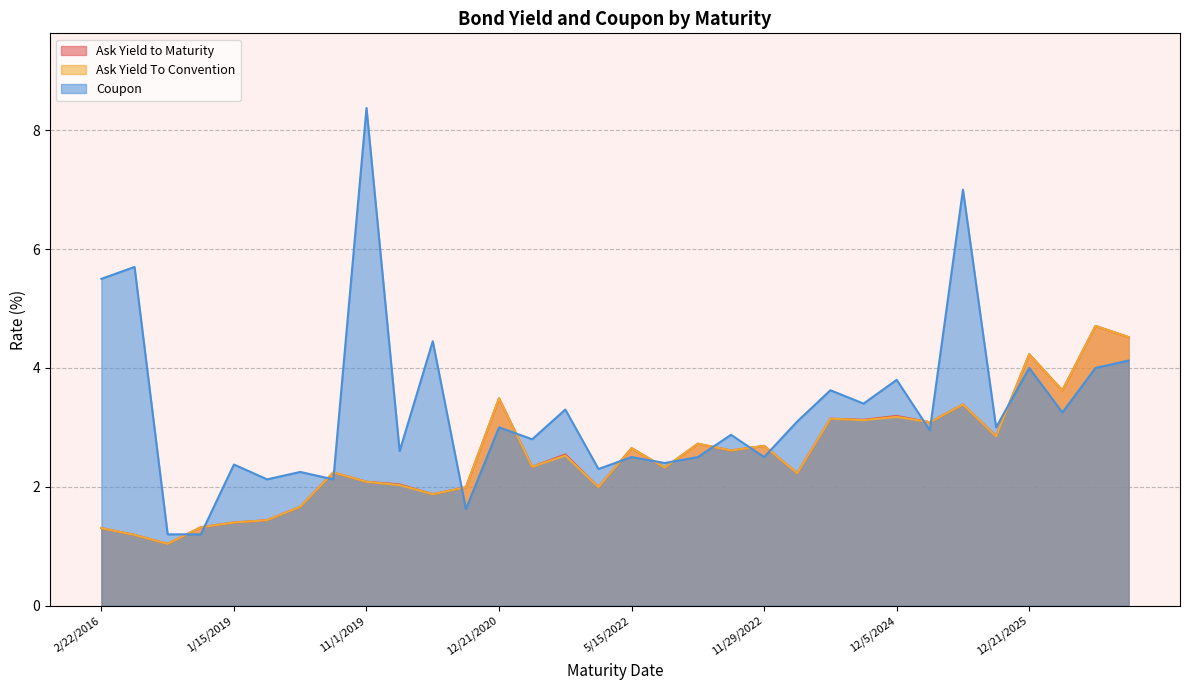

True or false: Ask Yield To Convention and Ask Yield to Maturity cross at least once.

False